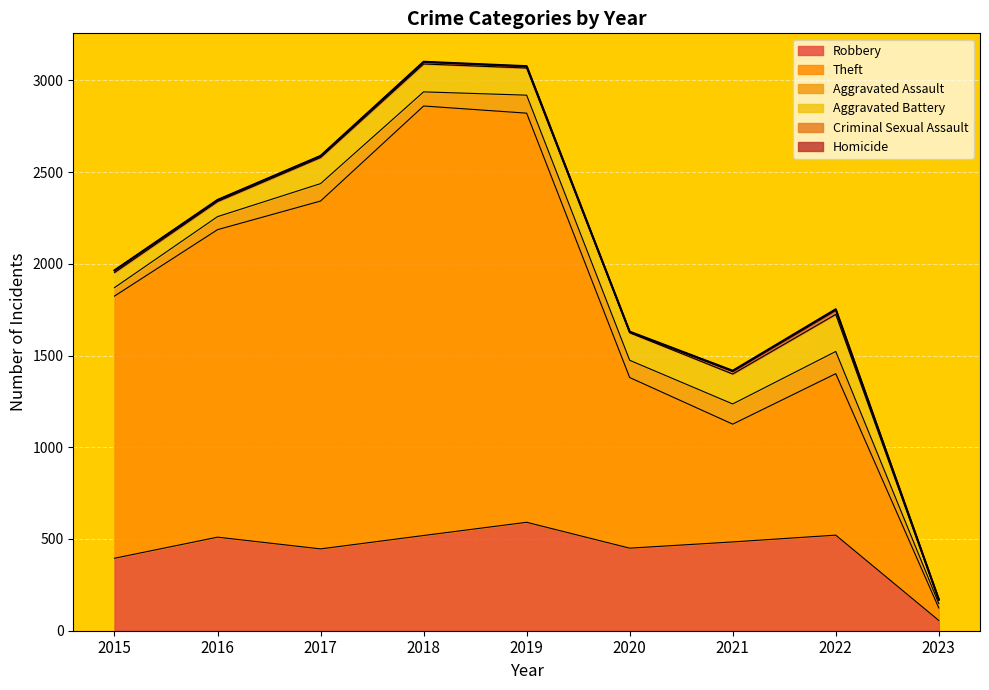

Is it true that Aggravated Assault equals 71 at 2016?

True